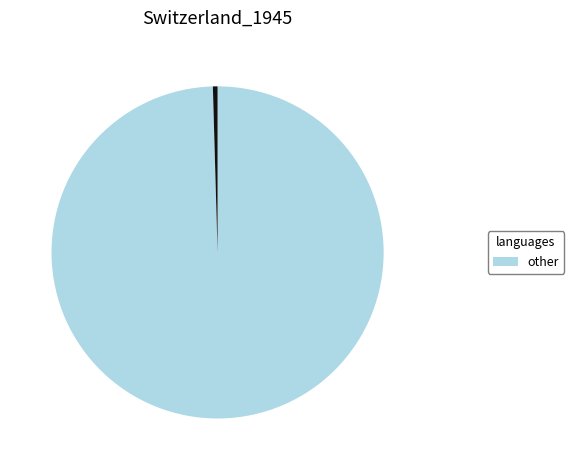

Does any single category account for the majority?

Yes